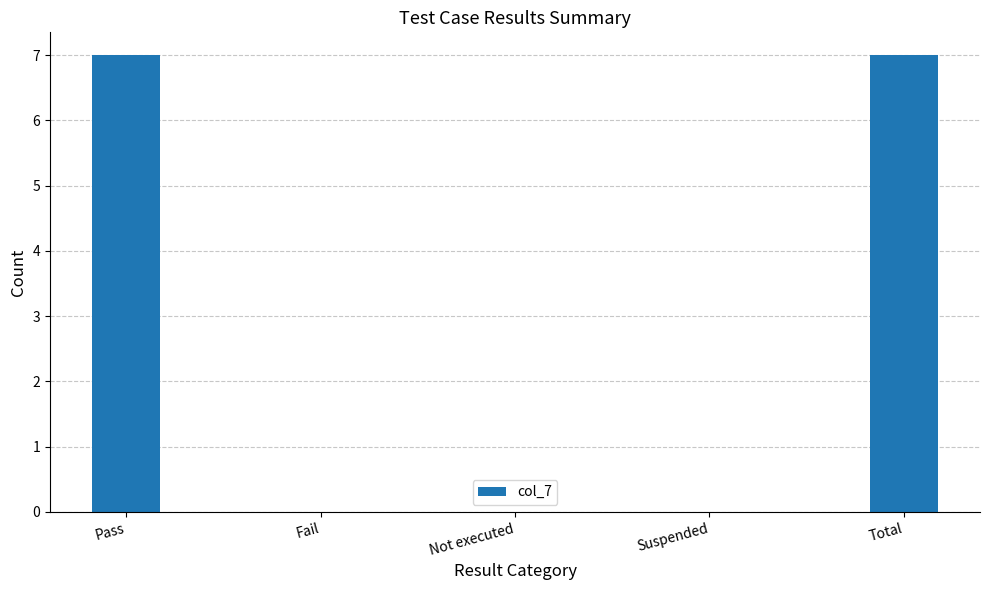

What is the sum of all values?

14